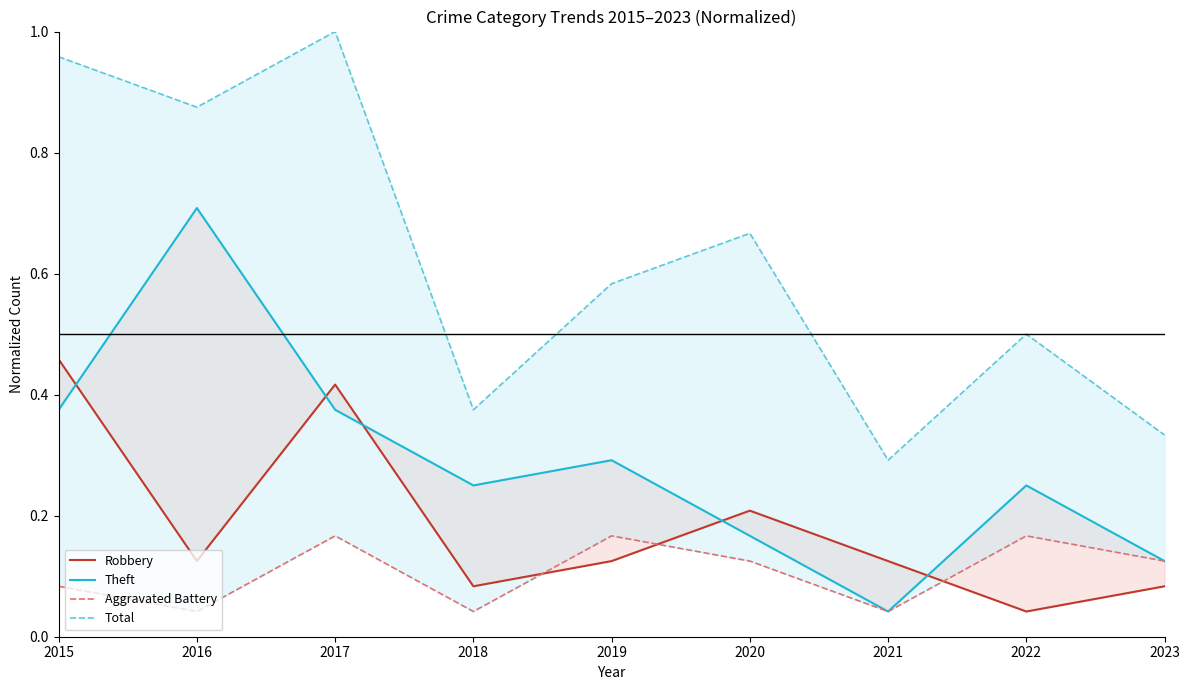

List the labels in order of Robbery value, smallest first.

2022, 2018, 2023, 2016, 2019, 2021, 2020, 2017, 2015